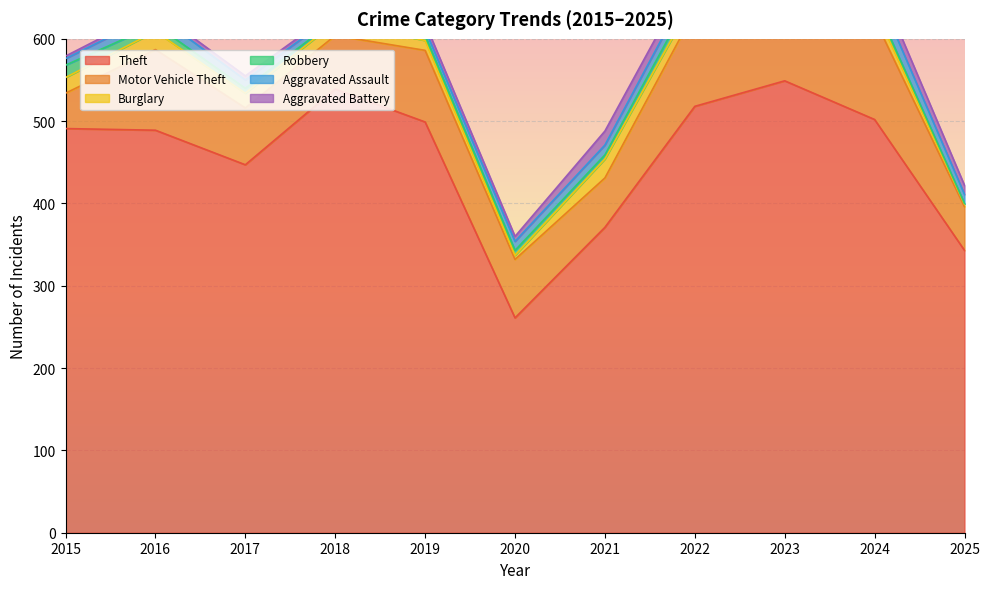

True or false: Motor Vehicle Theft has more than 2 points higher than both neighbors.

True